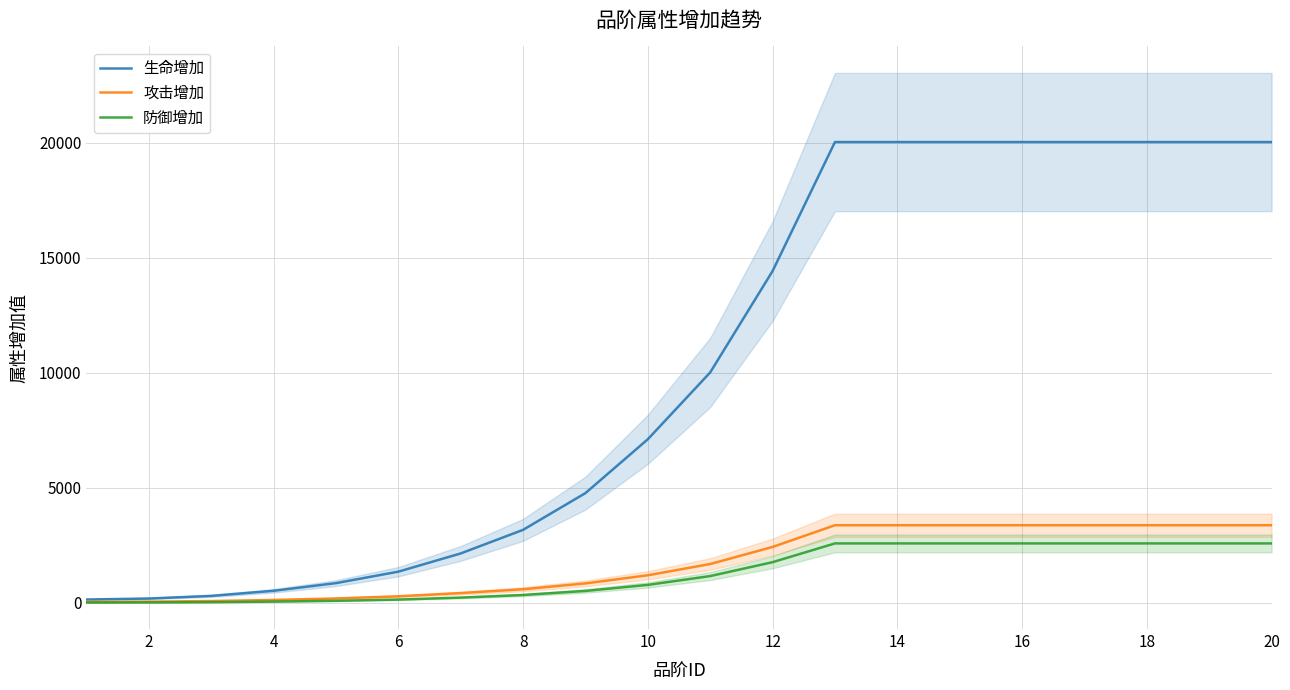

Which series has the largest range (max minus min)?

生命增加